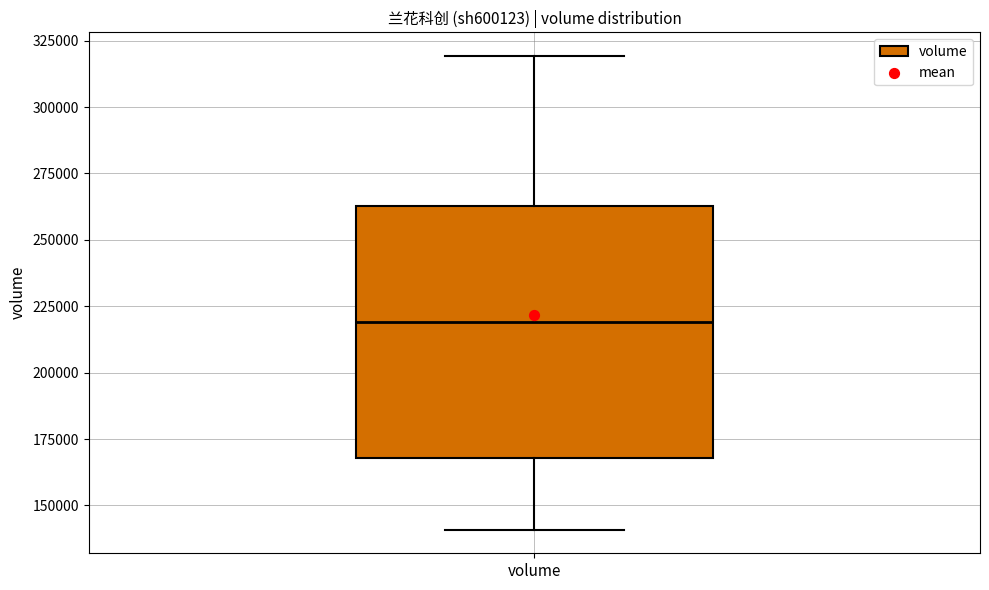

Where is the lower edge of the box for volume on the y-axis? The values are not printed on the chart, so give them approximately, as read against the axis.

170000